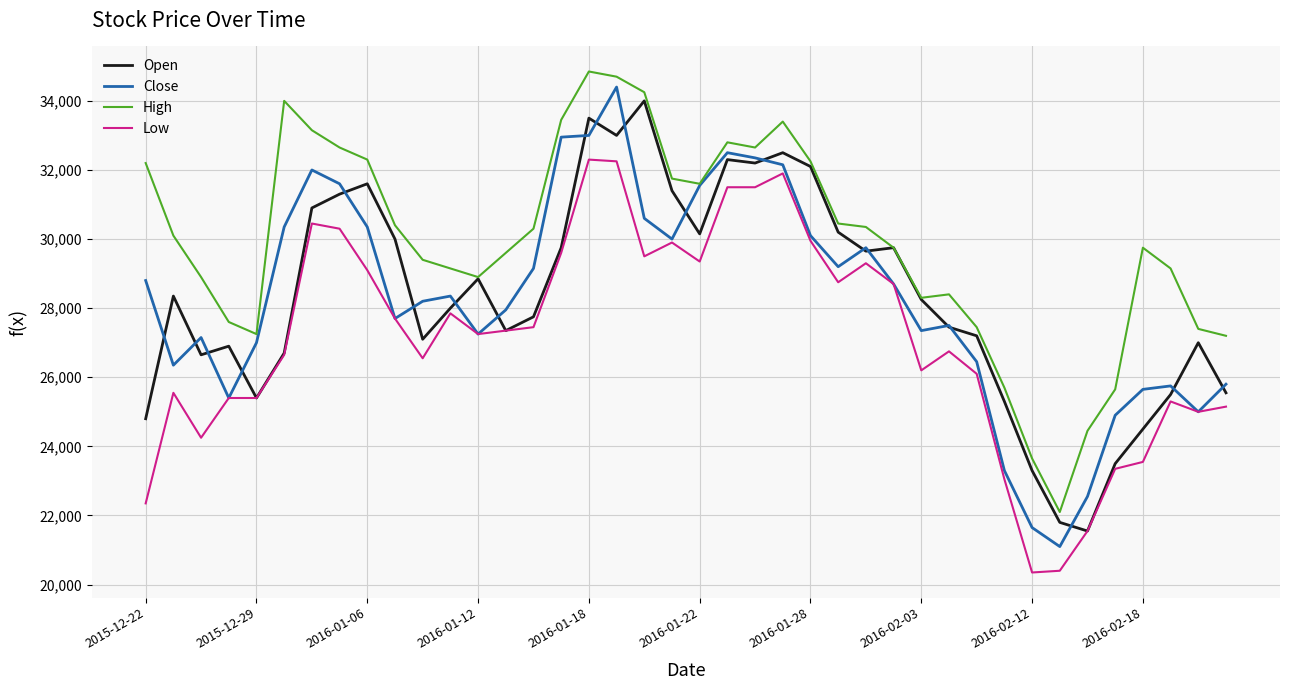

True or false: High and Low intersect in this chart.

False